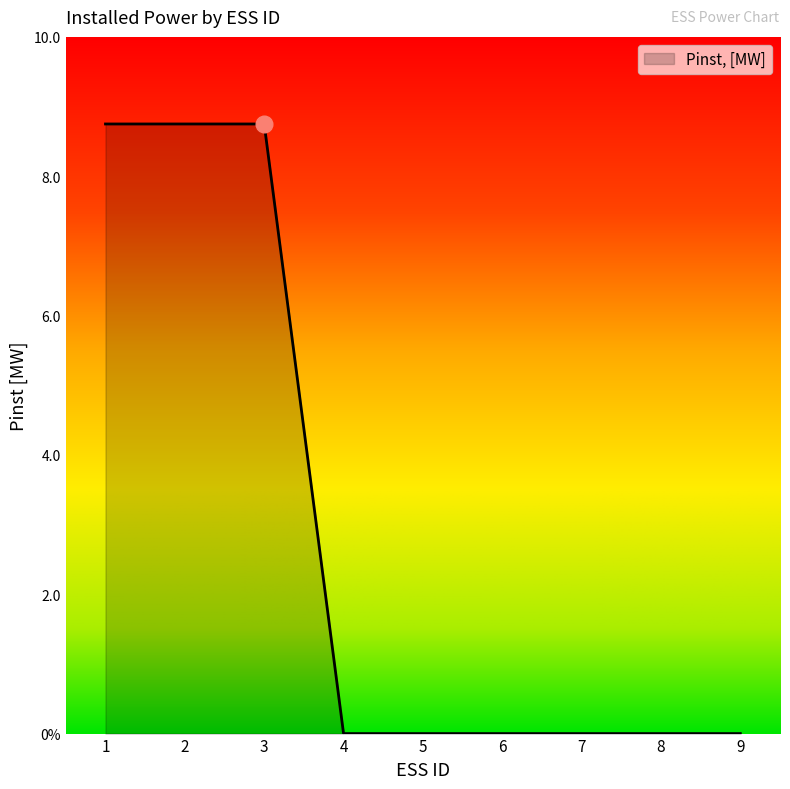

Does the chart display data point markers on the line(s)?

No